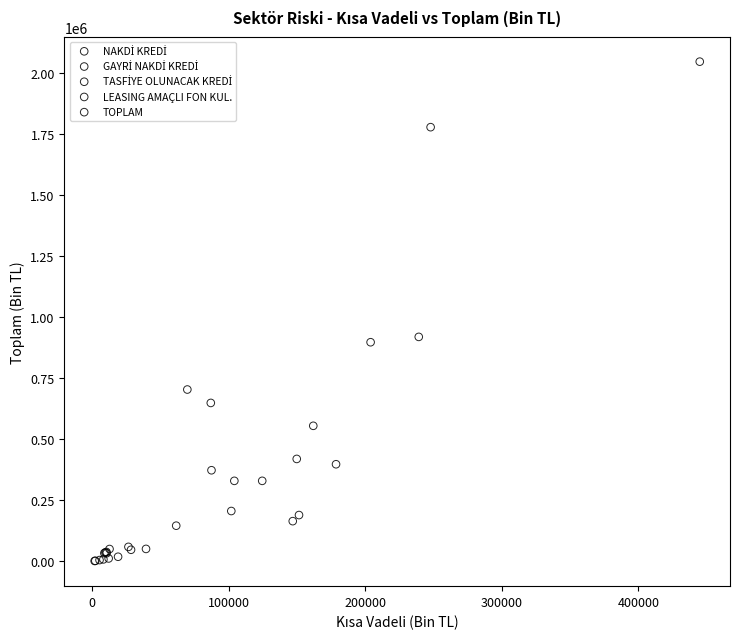

Which series has the widest spread of Y values?

TOPLAM